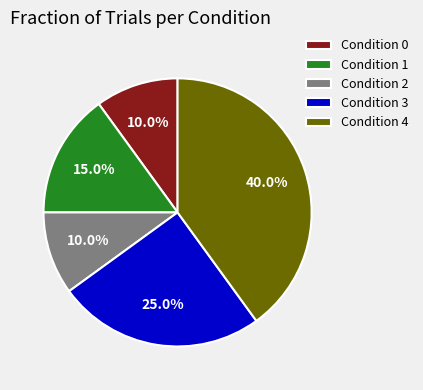

What is the largest slice in the pie chart?

Condition 4